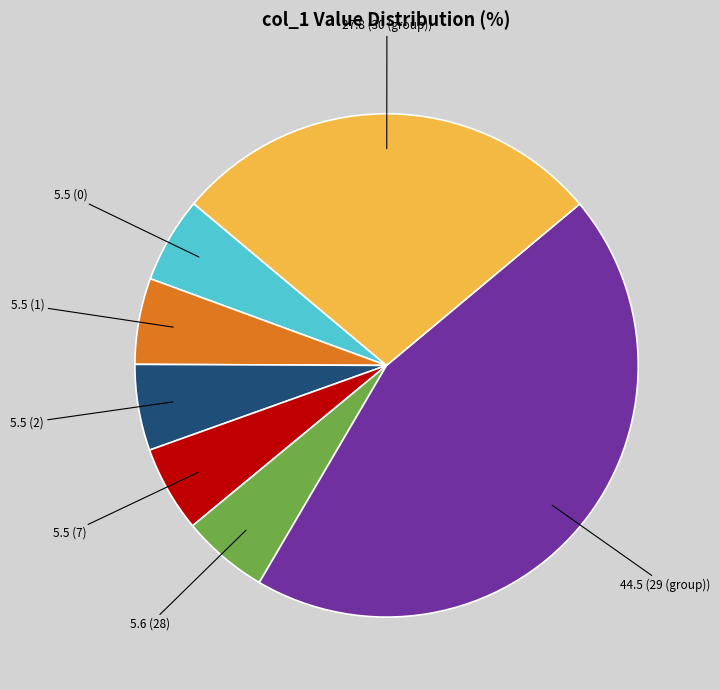

Does any single category account for the majority?

No